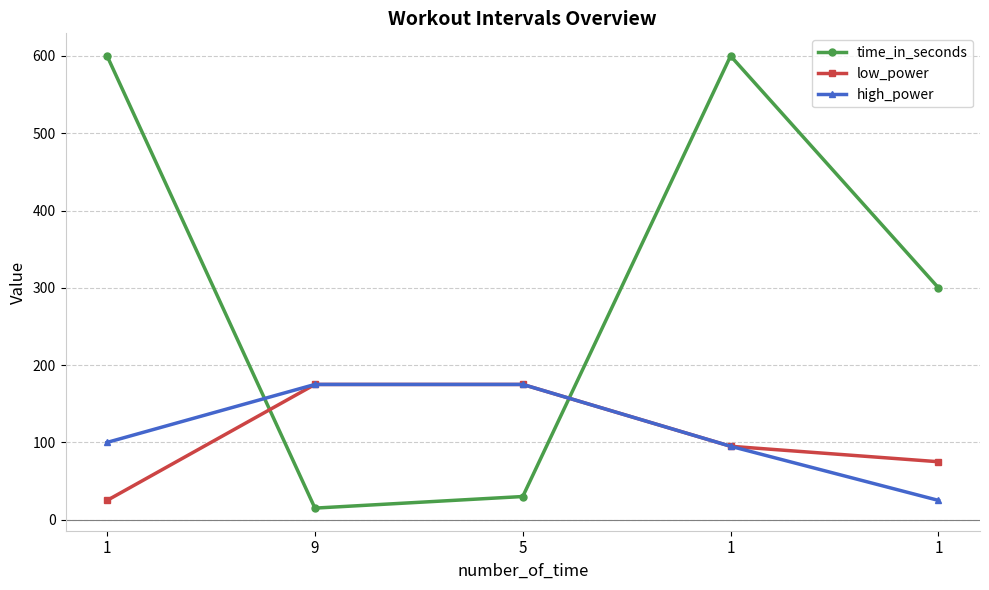

At how many categories does at least one series exceed 284?

3